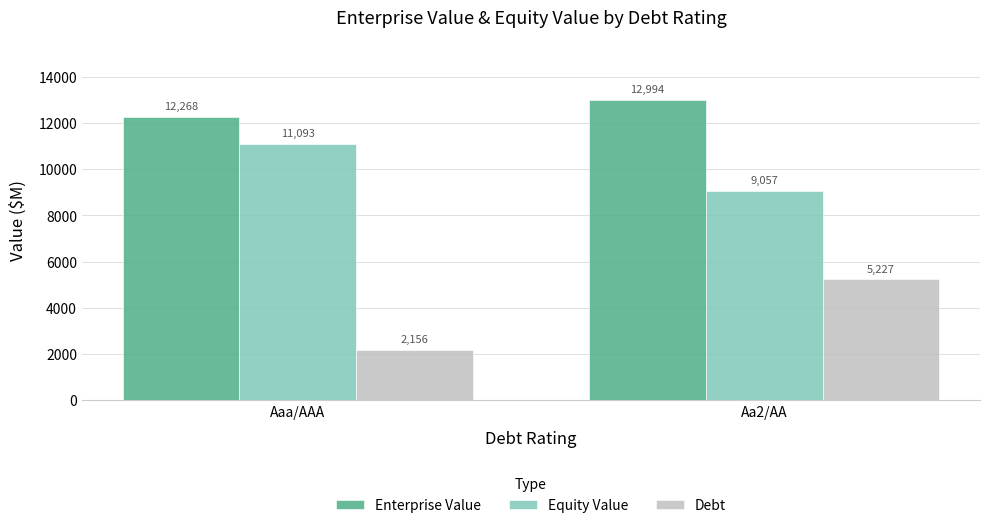

Where does the Enterprise Value series first go above 12994?

Aa2/AA